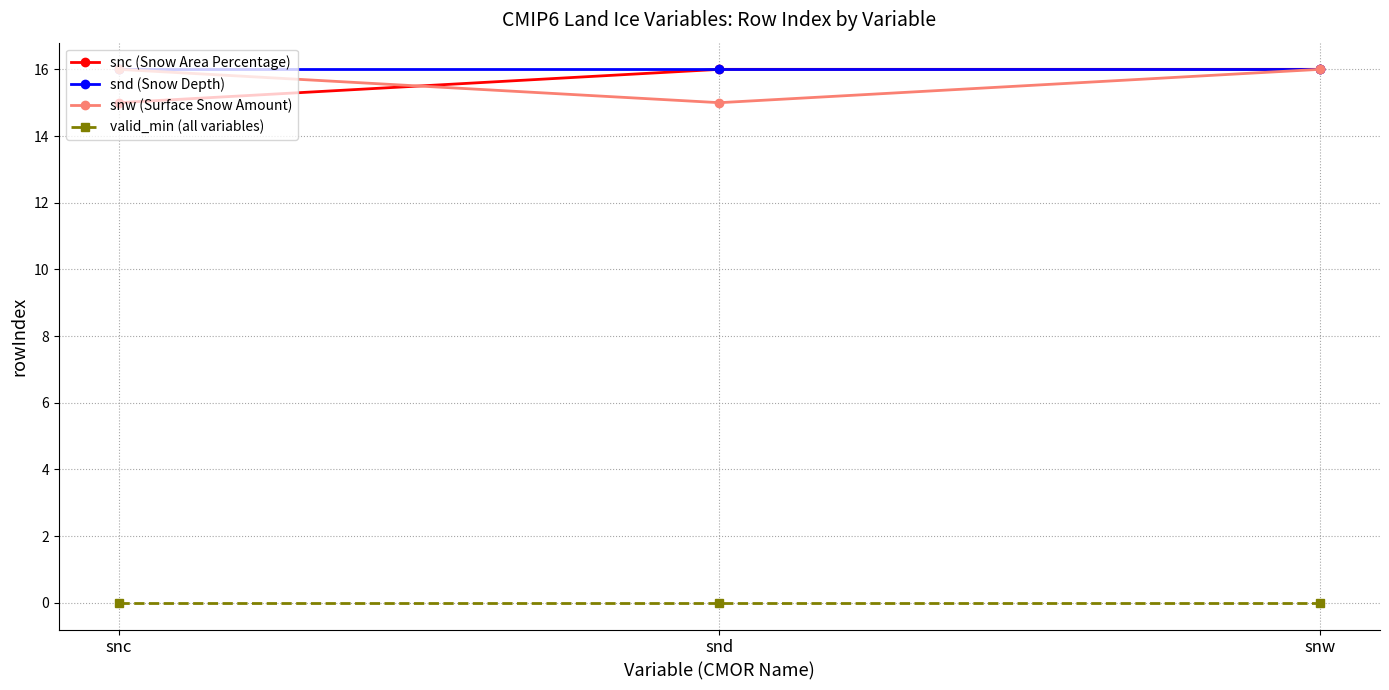

What is the maximum value for snw (Surface Snow Amount)?

16